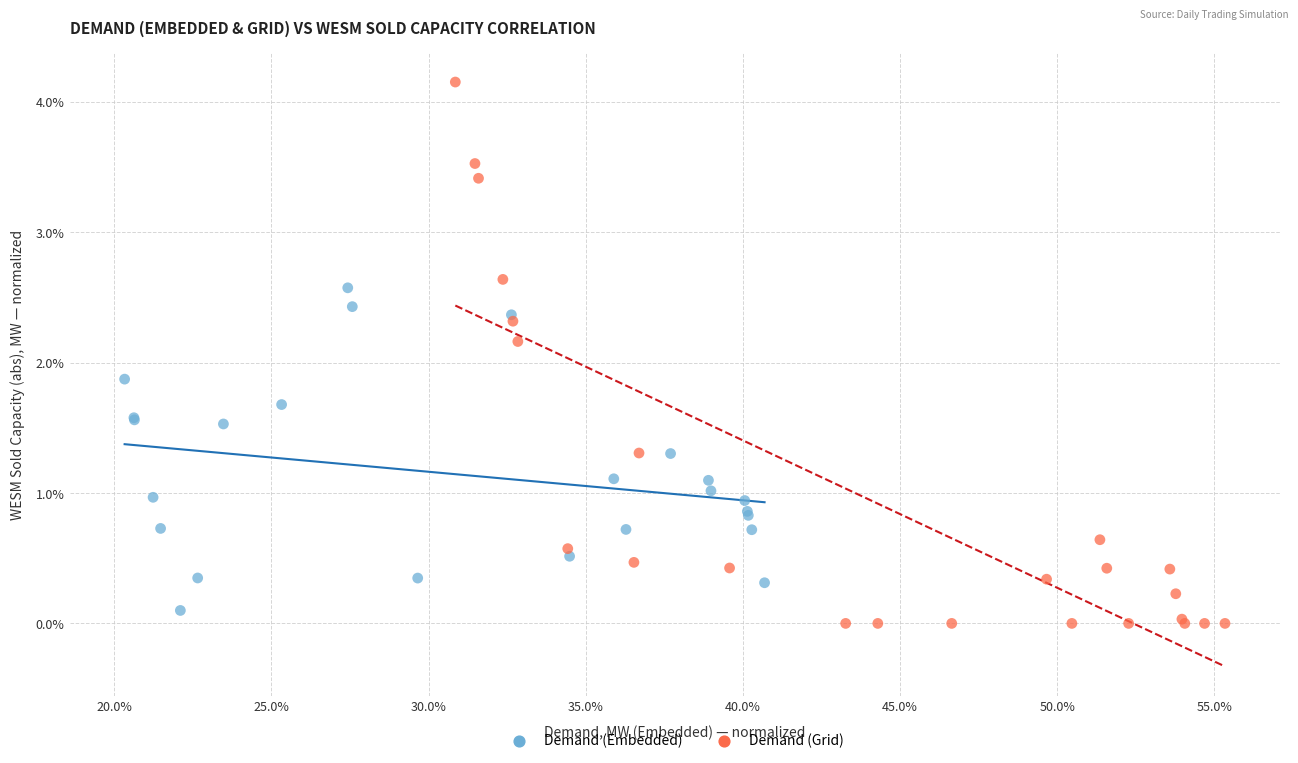

Which series has the widest spread of Y values?

Demand (Grid)